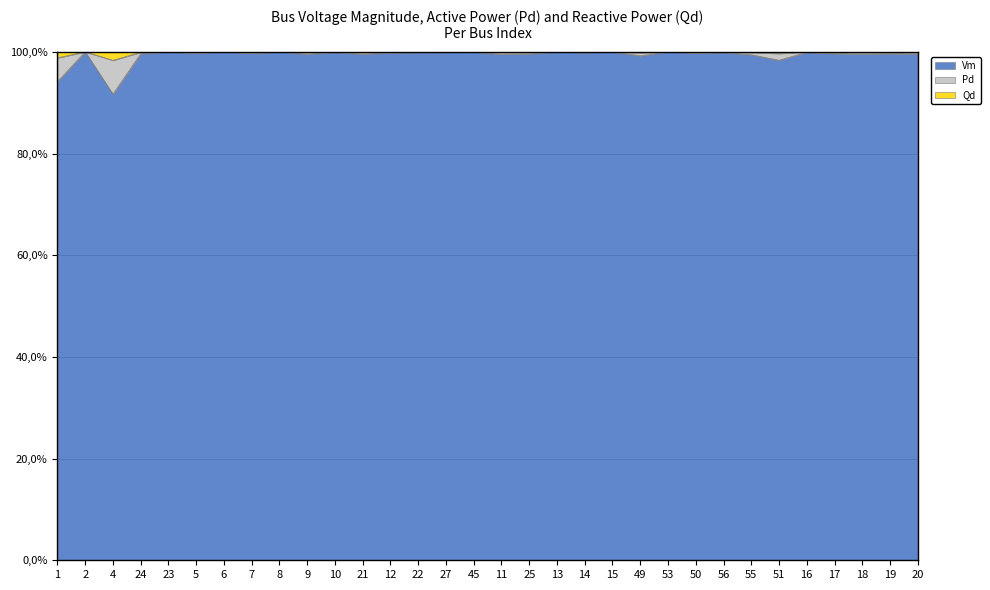

What is the difference between the maximum and minimum values in the Pd series?

8.3